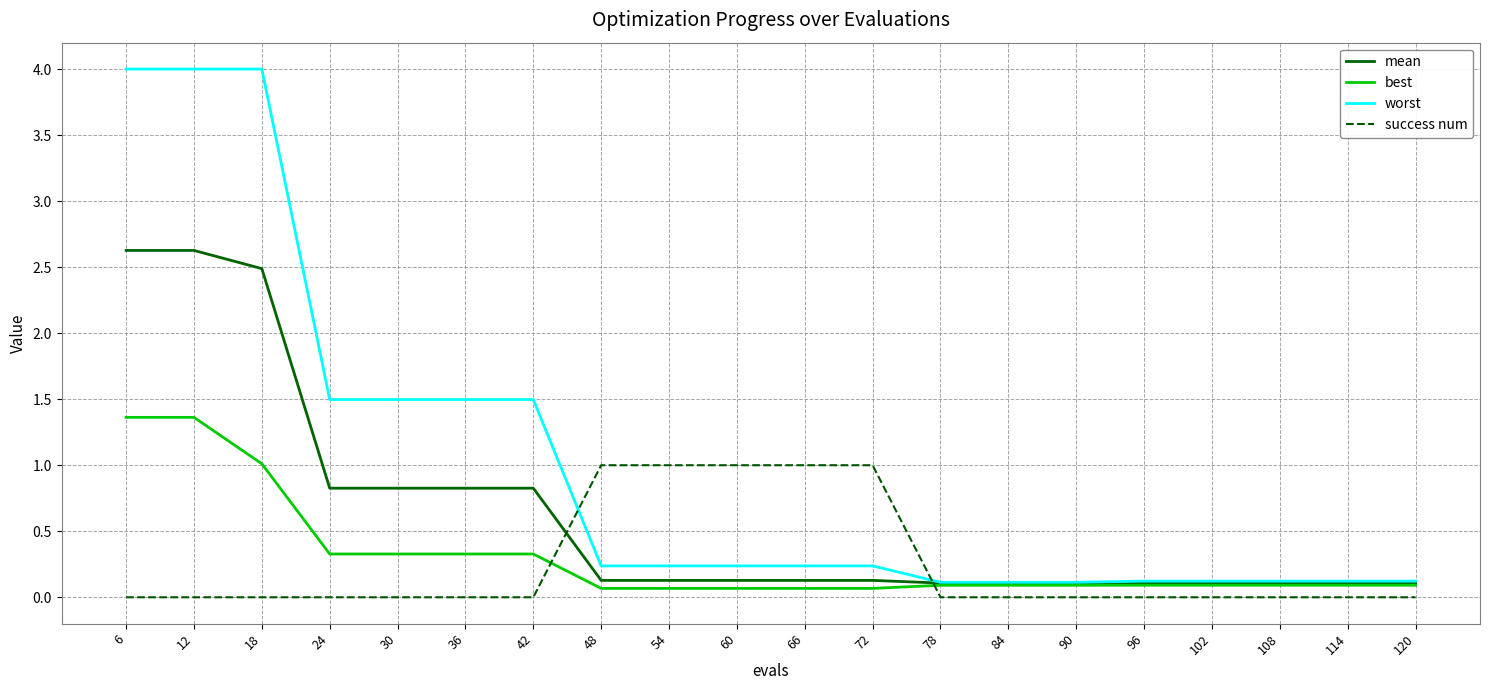

Is it true that worst equals 0.1 at 48?

False